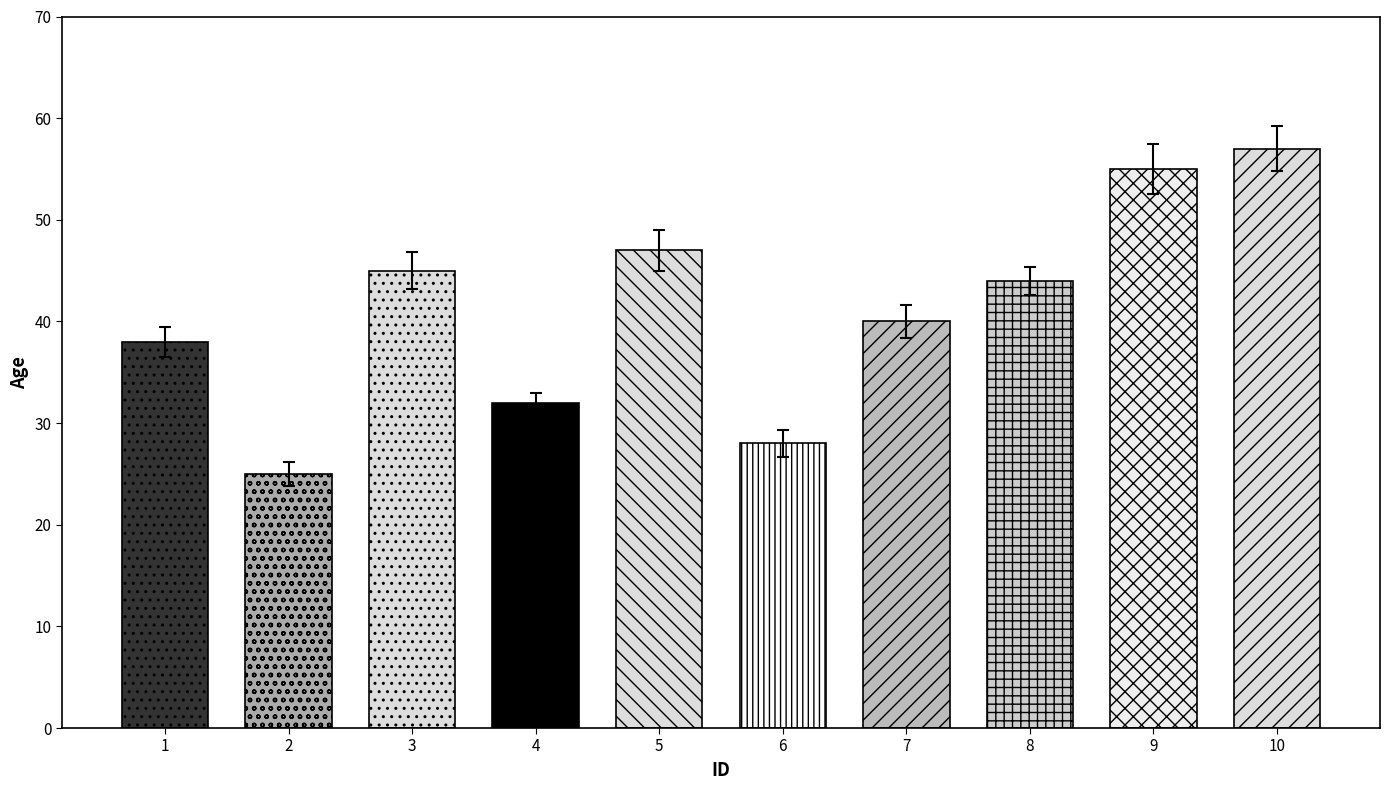

How many categories are shown in the chart?

10